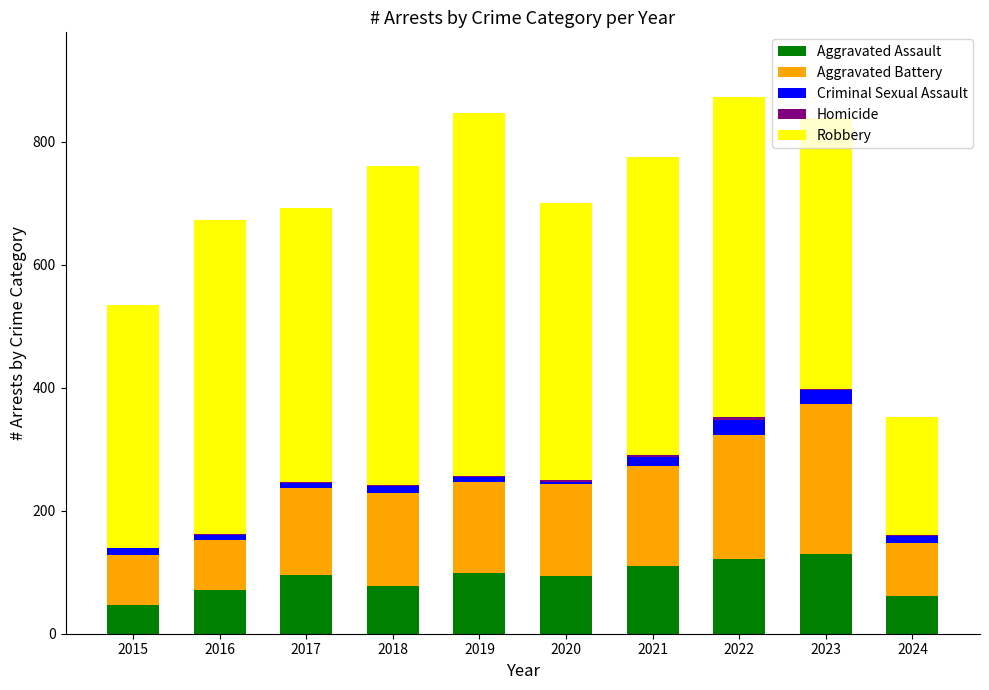

What is the sum of all Aggravated Assault values?

903